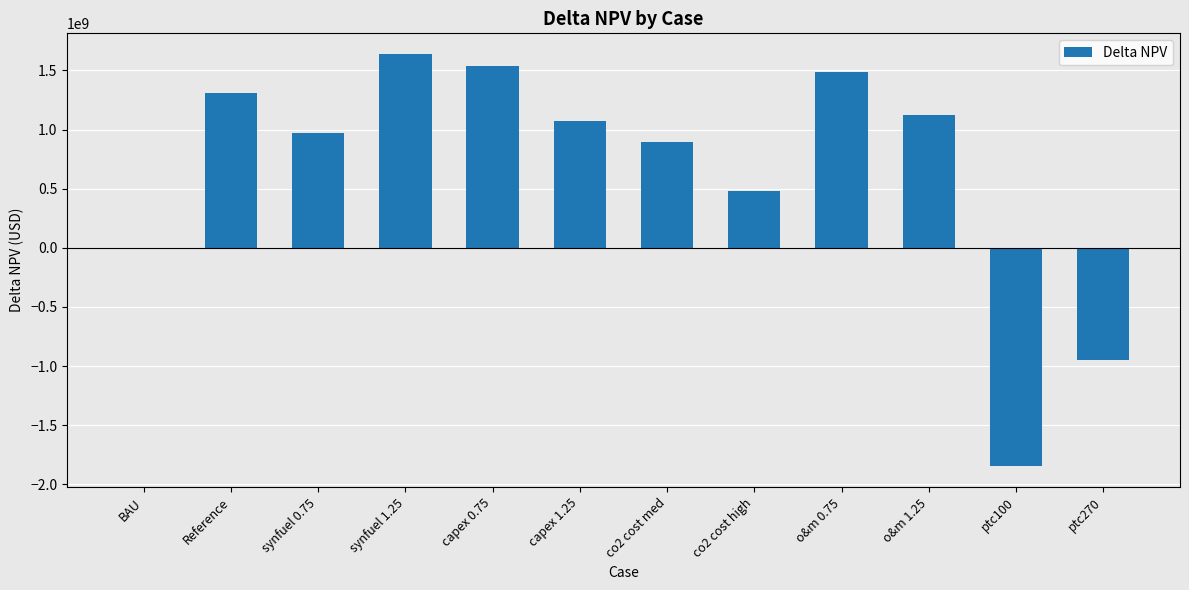

At which label is the value closest to -104846363?

BAU